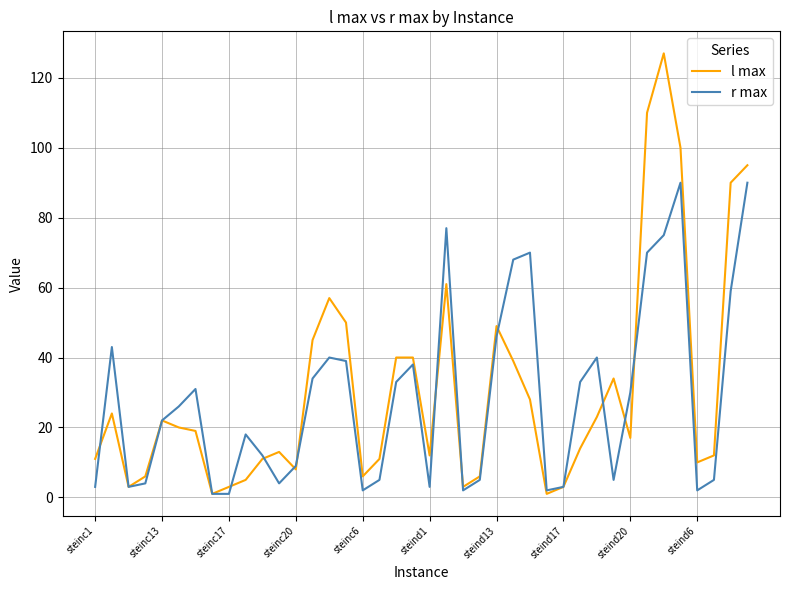

Reading left to right, what are all the values shown in this chart?

l max: 11	24	3	6	22	20	19	1	3	5	11	13	8	45	57	50	6	11	40	40	12	61	3	6	49	39	28	1	3	14	23	34	17	110	127	100	10	12	90	95
r max: 3	43	3	4	22	26	31	1	1	18	12	4	9	34	40	39	2	5	33	38	3	77	2	5	46	68	70	2	3	33	40	5	30	70	75	90	2	5	59	90